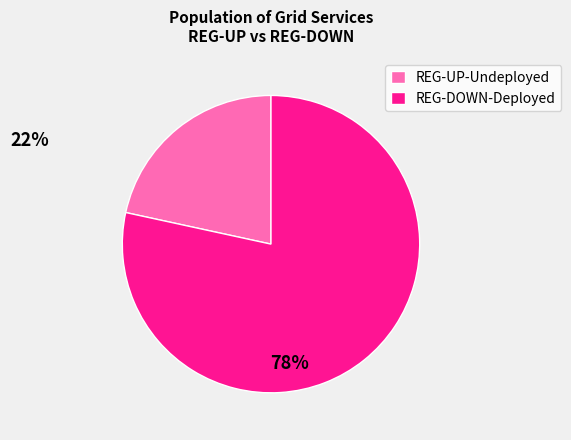

Does any single category account for the majority?

Yes